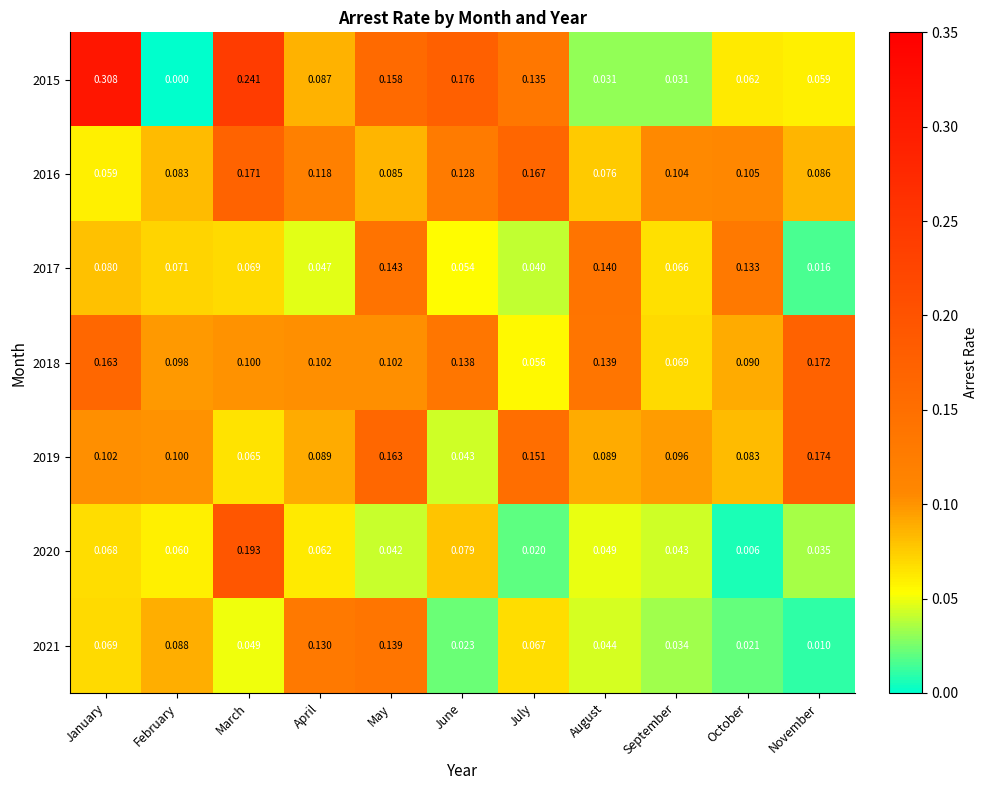

Which series has the largest total across all categories?

2015